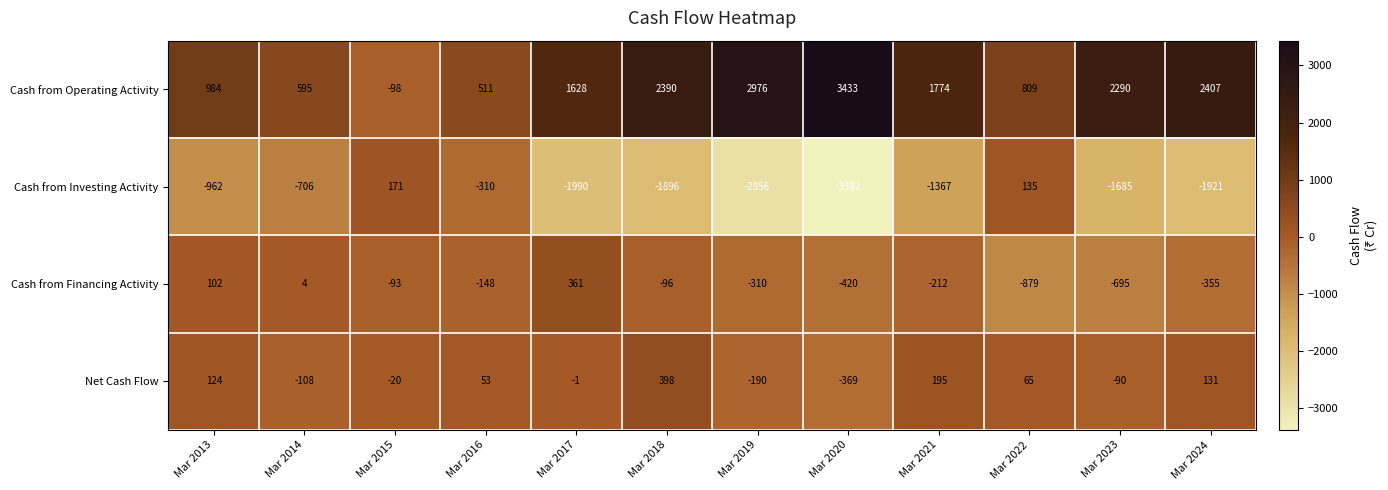

The value of Cash from Financing Activity at Mar 2014 is 4. True or false?

True